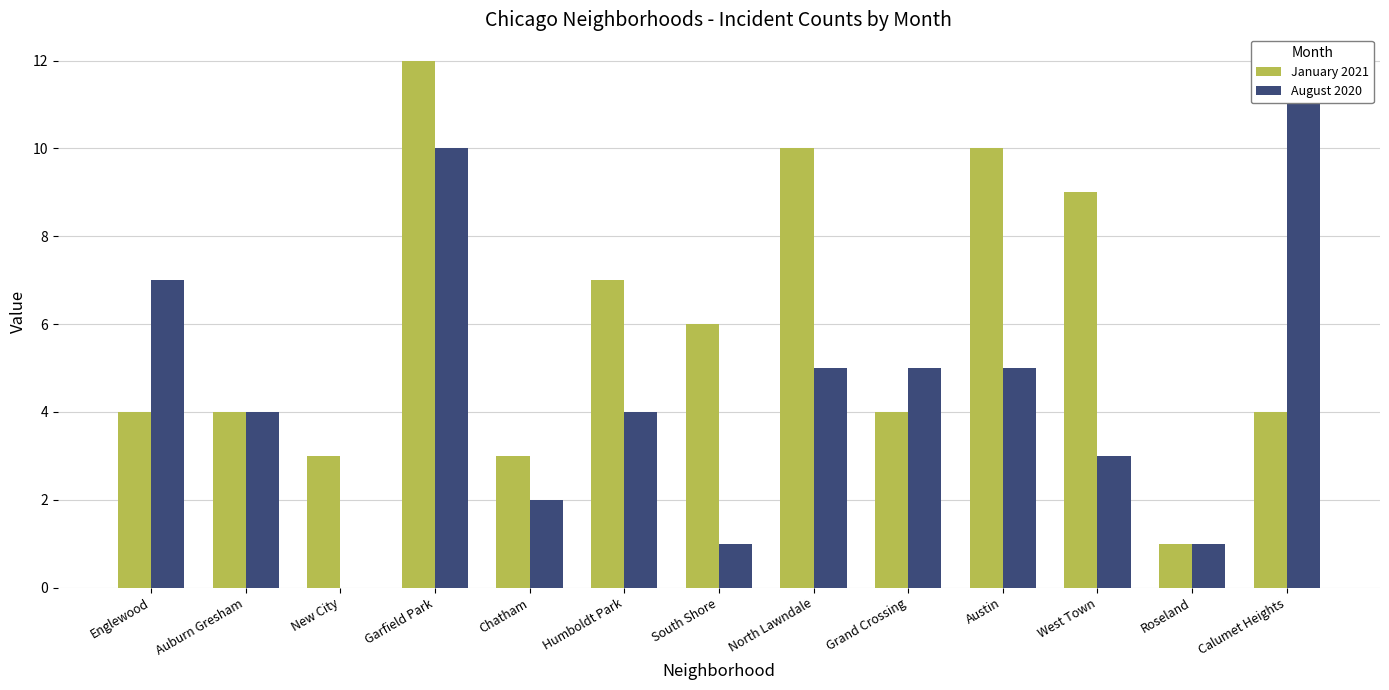

Between Auburn Gresham and Humboldt Park, which is larger?

Humboldt Park